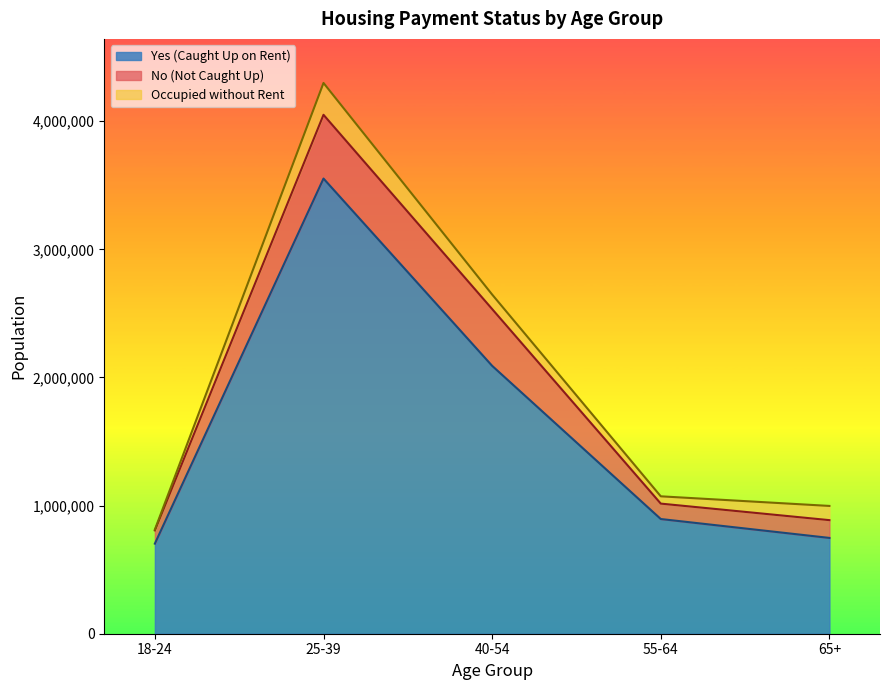

At which category is the sum across all series the highest?

25-39